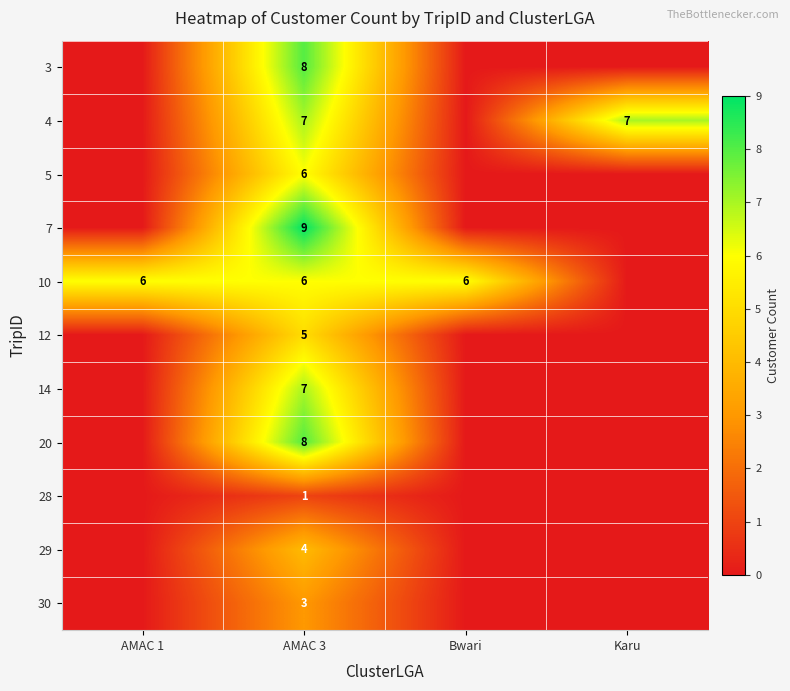

Is it true that 4 equals 7 at Karu?

True